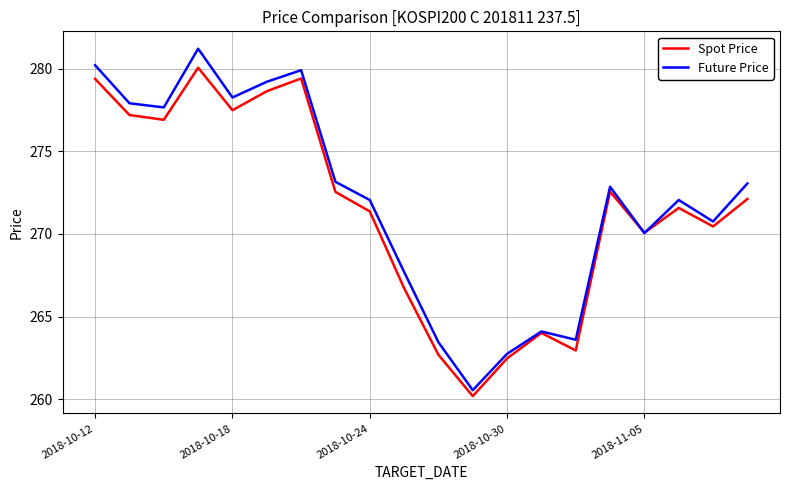

Which series has the largest range (max minus min)?

Future Price